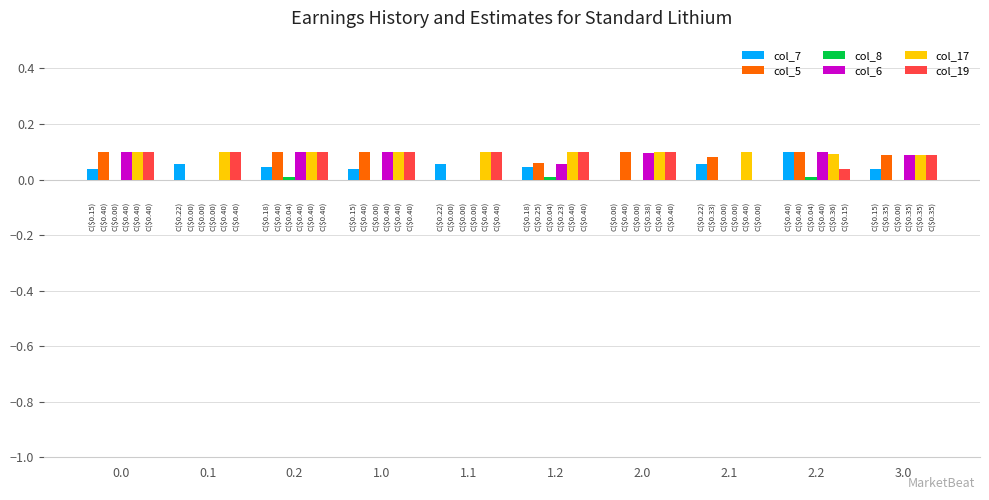

Which category has the highest value in the col_7 series?

2.2